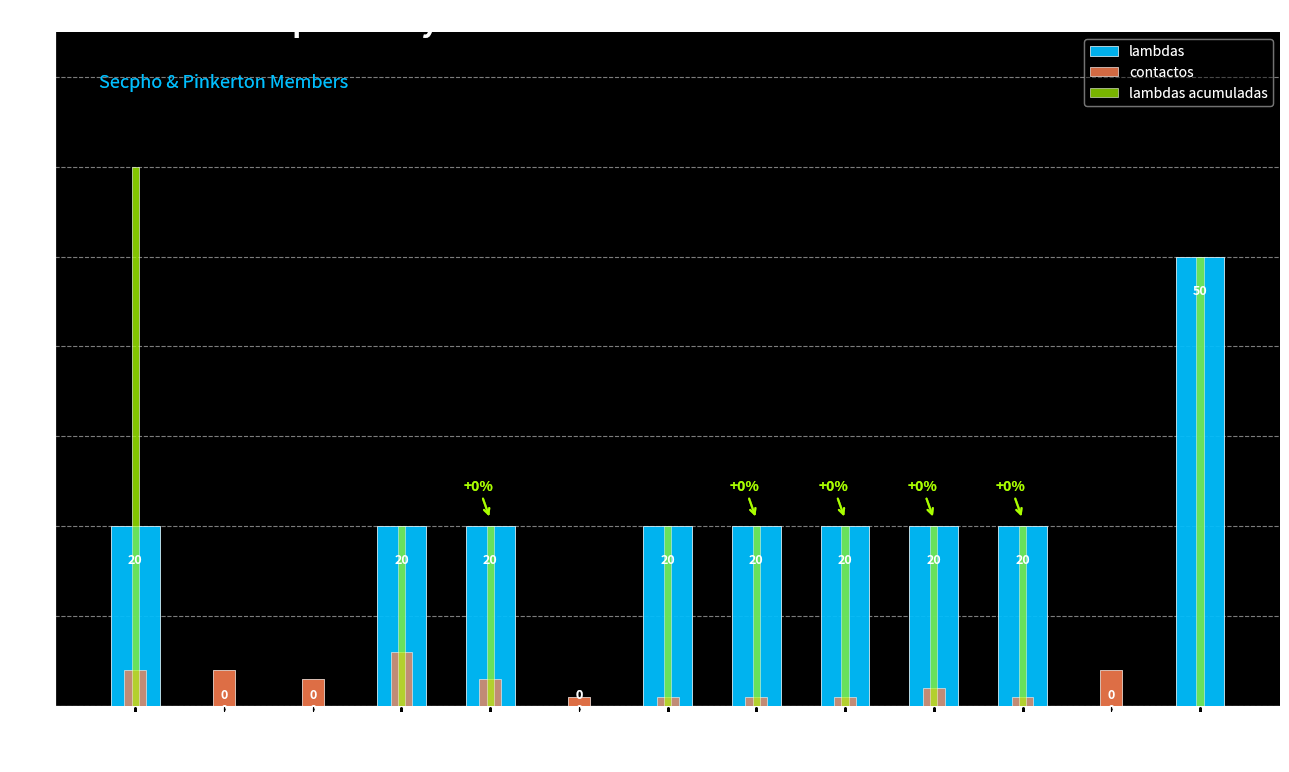

List the series in order of their peak value, highest first.

lambdas acumuladas, lambdas, contactos